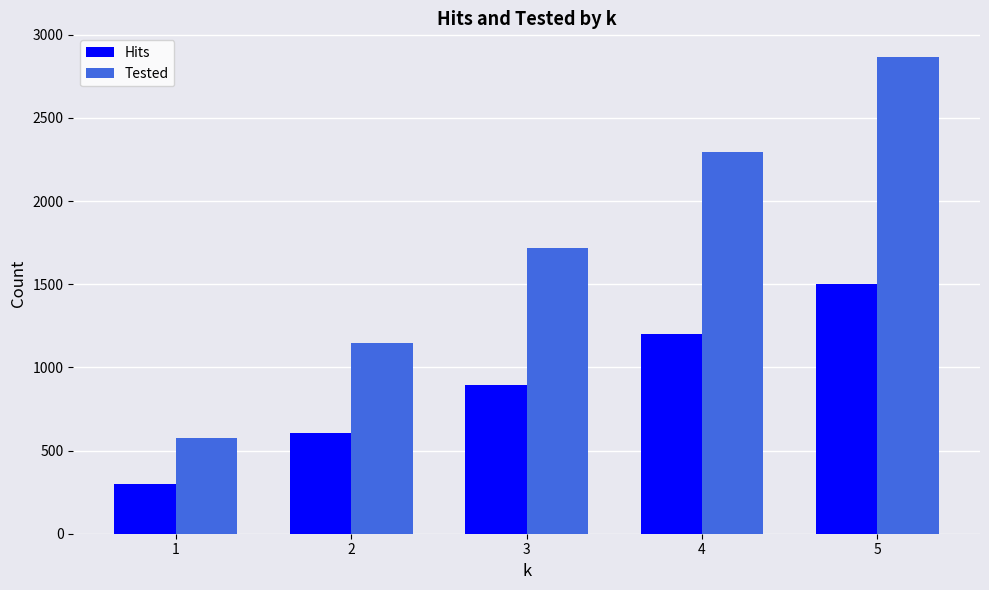

List the series in order of their peak value, highest first.

Tested, Hits